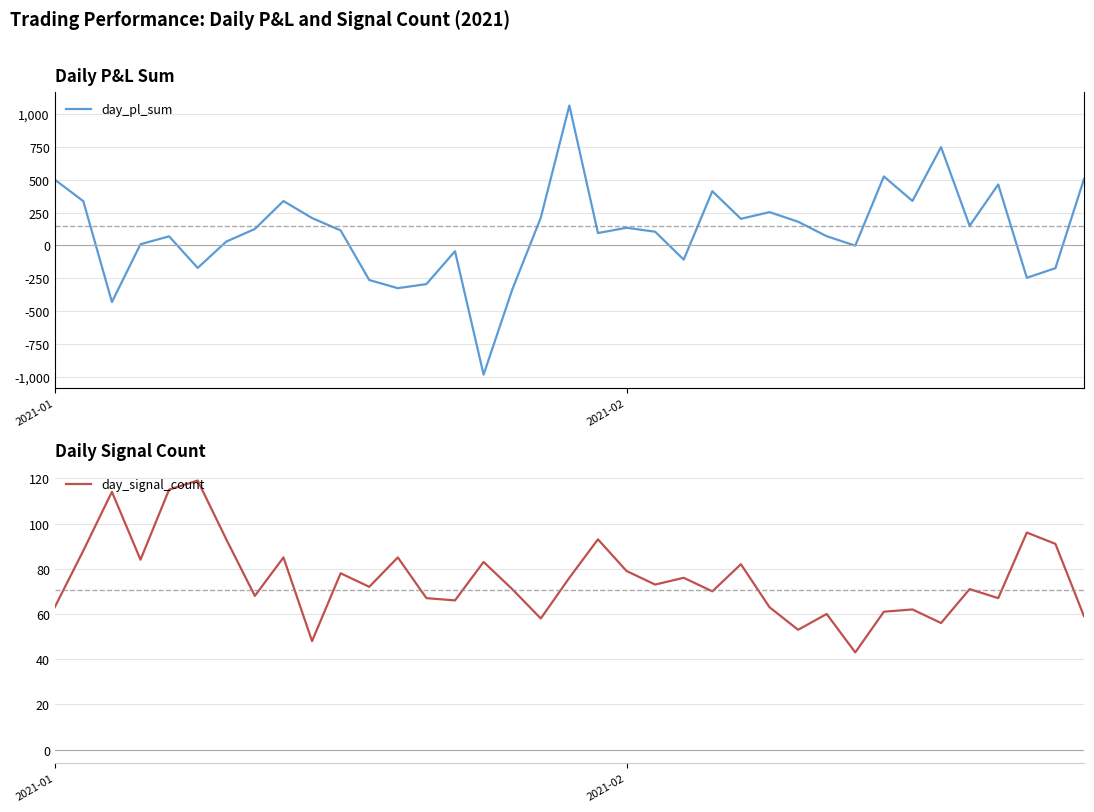

Which category has the highest value in the day_pl_sum series?

18